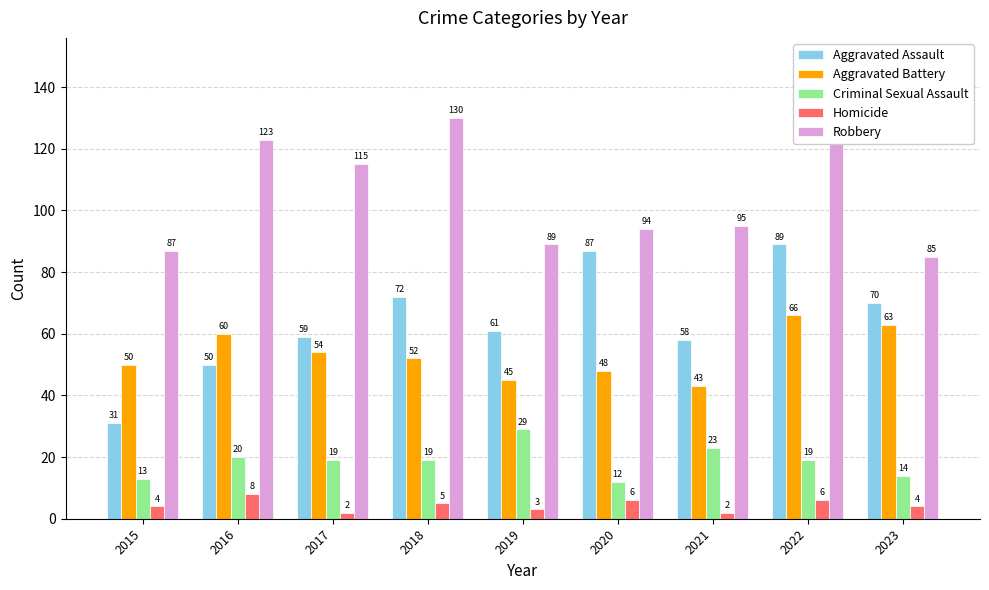

What is the sum of all Aggravated Assault values?

577